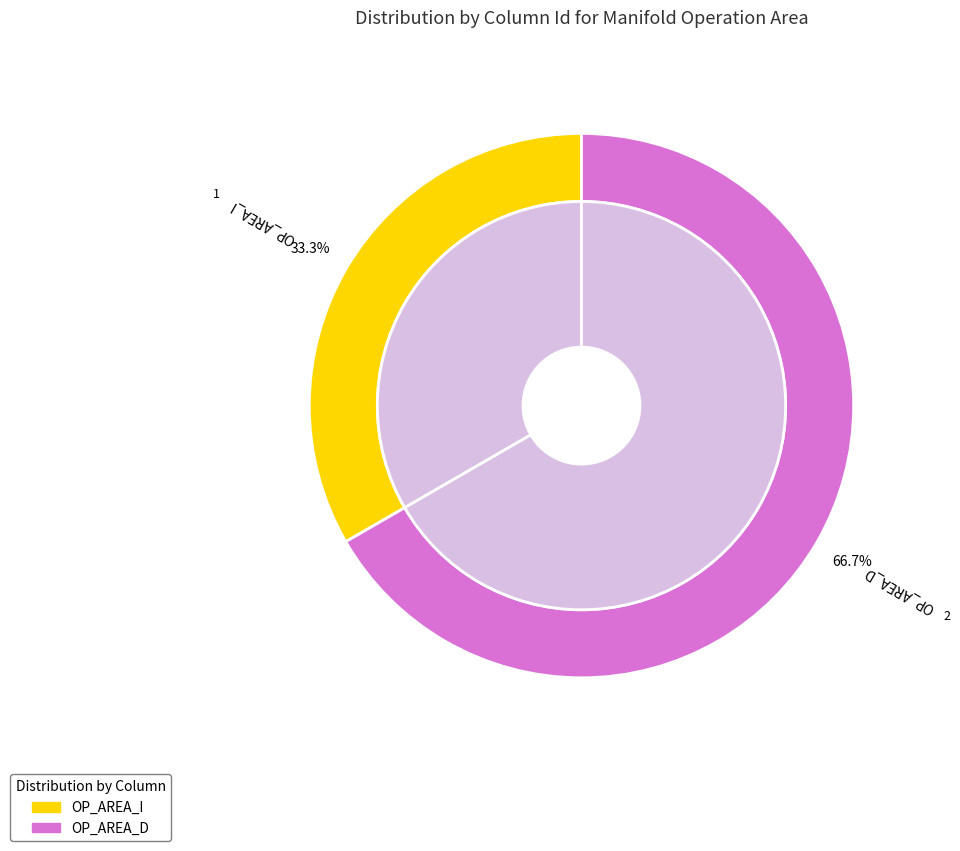

To the nearest percent, what portion does OP_AREA_I represent?

33%